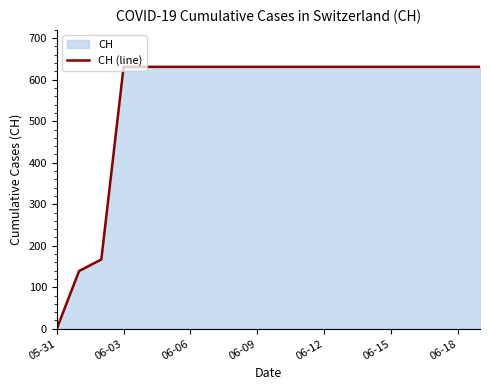

The value at 06-15 is 300. True or false?

False